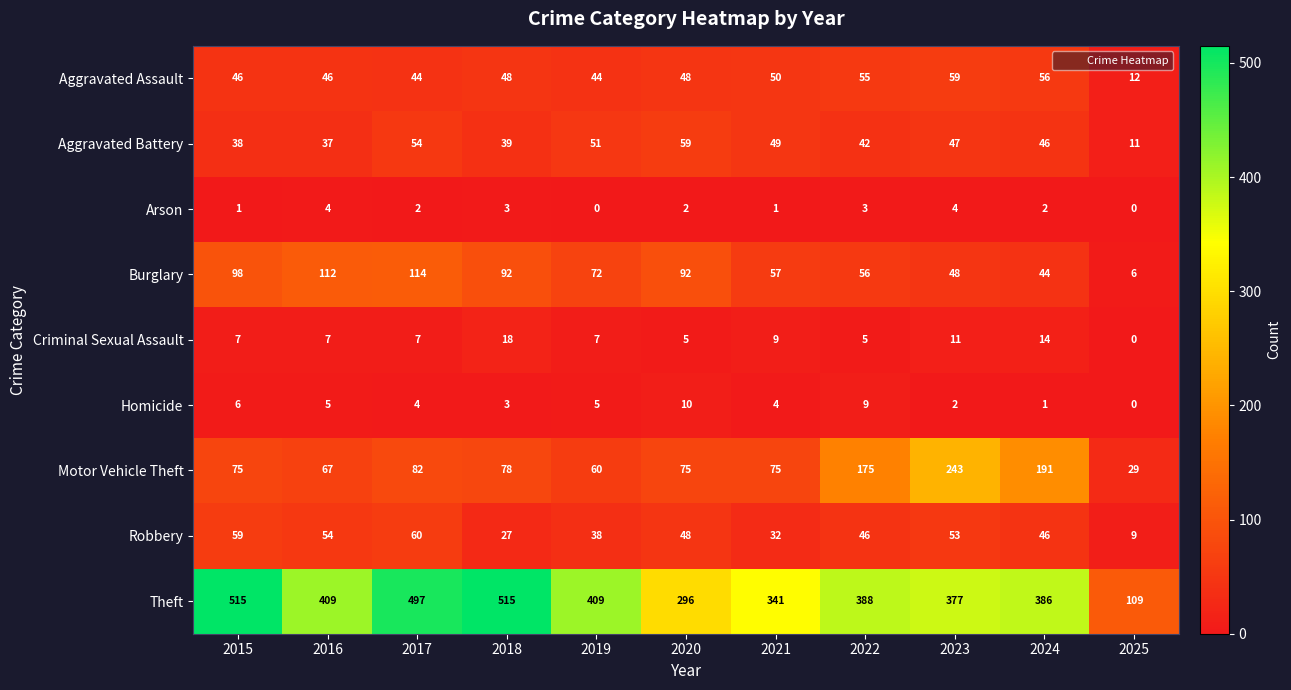

What is the sum of the Criminal Sexual Assault values at 2019 and 2017?

14